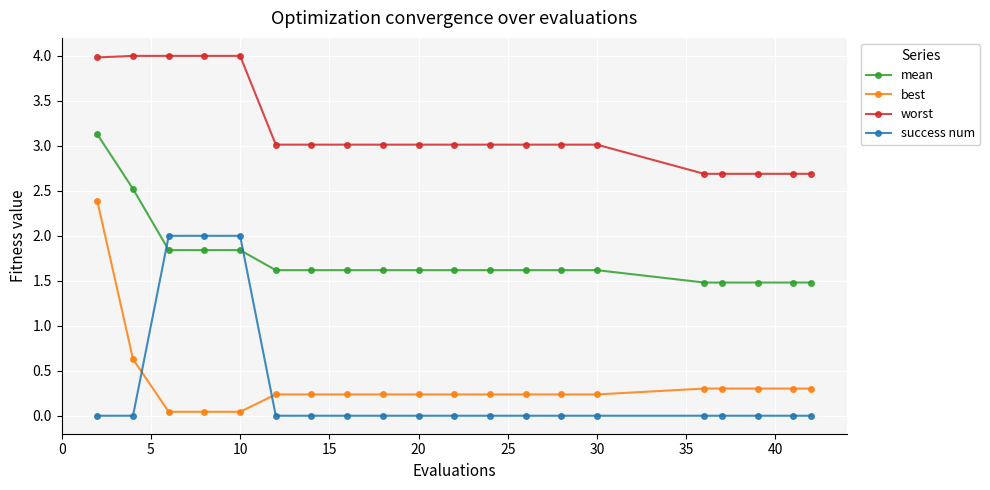

True or false: worst and success num cross at least once.

False